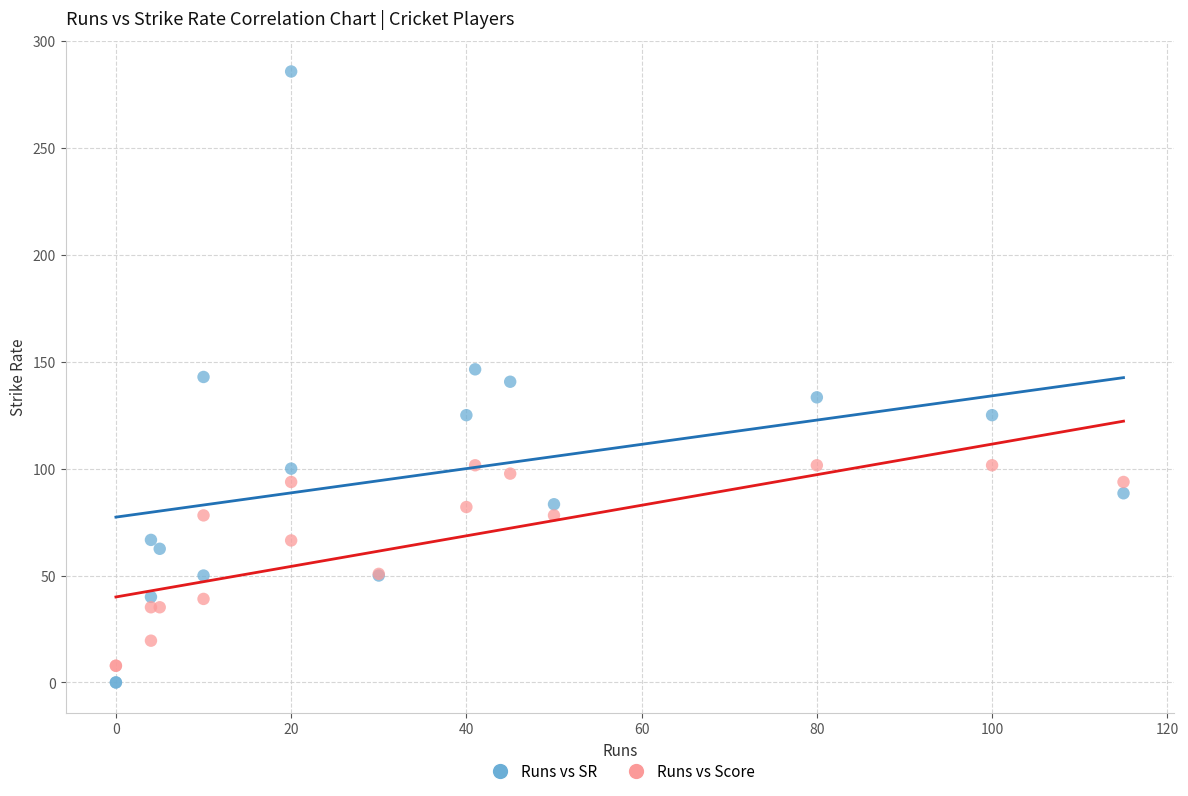

Which series reaches the minimum Y coordinate?

Runs vs SR